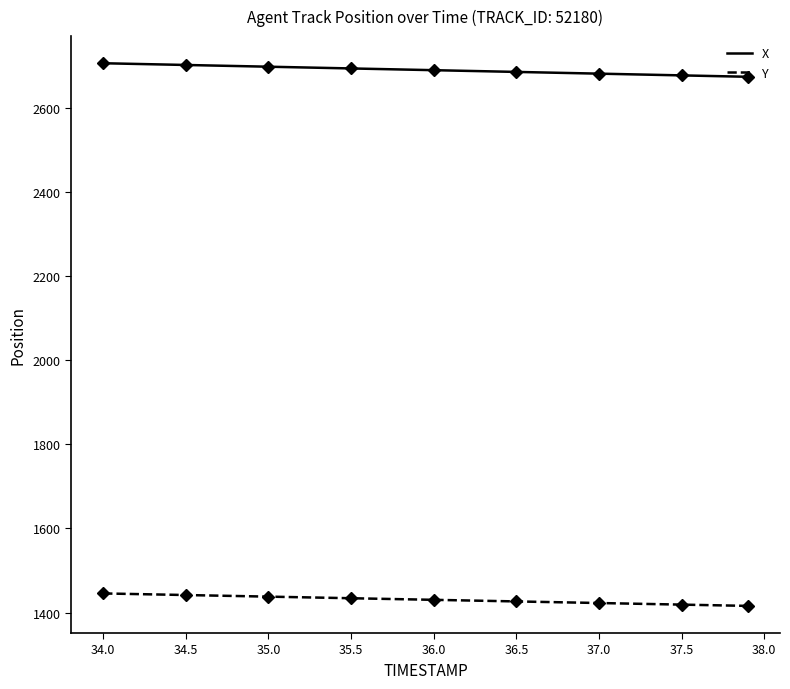

True or false: X and Y intersect in this chart.

False